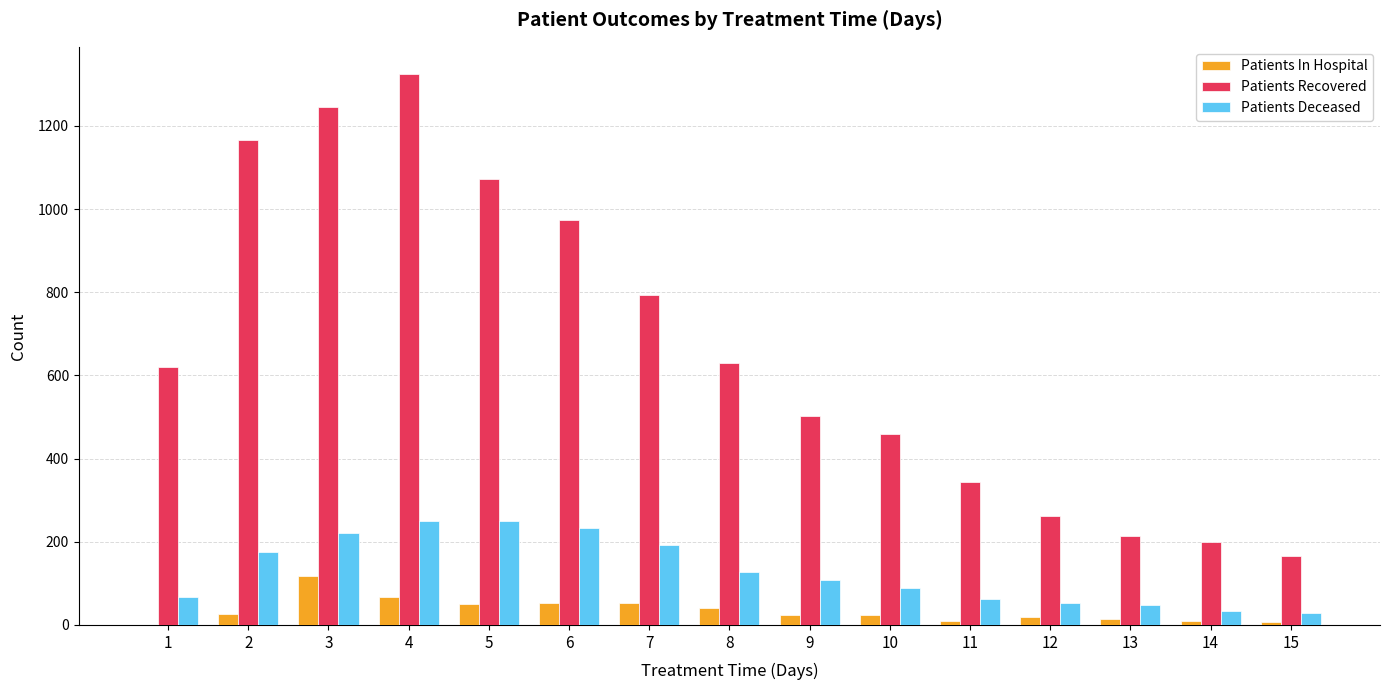

Between 2 and 9, which series saw the biggest shift?

Patients Recovered